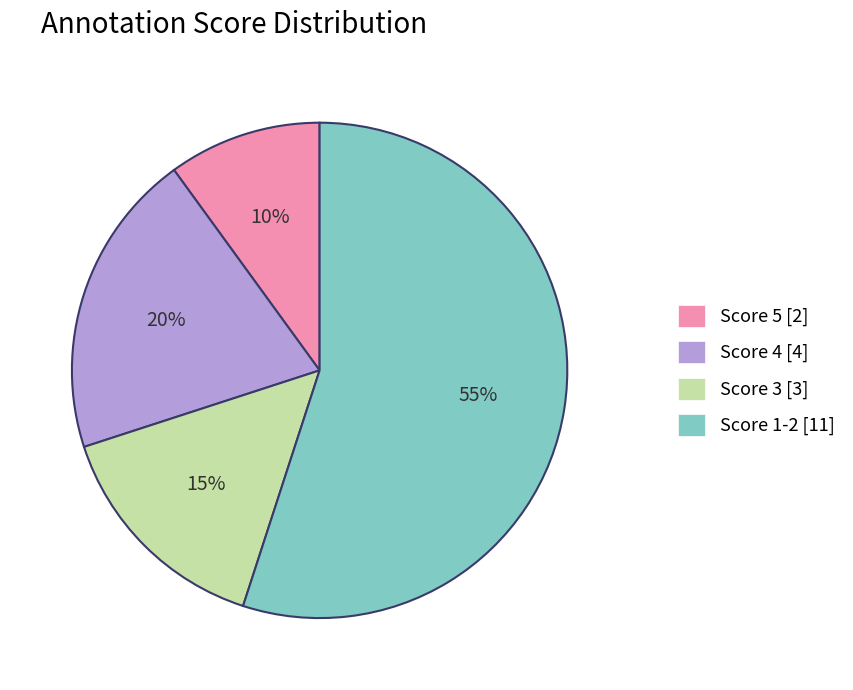

To the nearest percent, what portion does Score 3 [3] represent?

15%